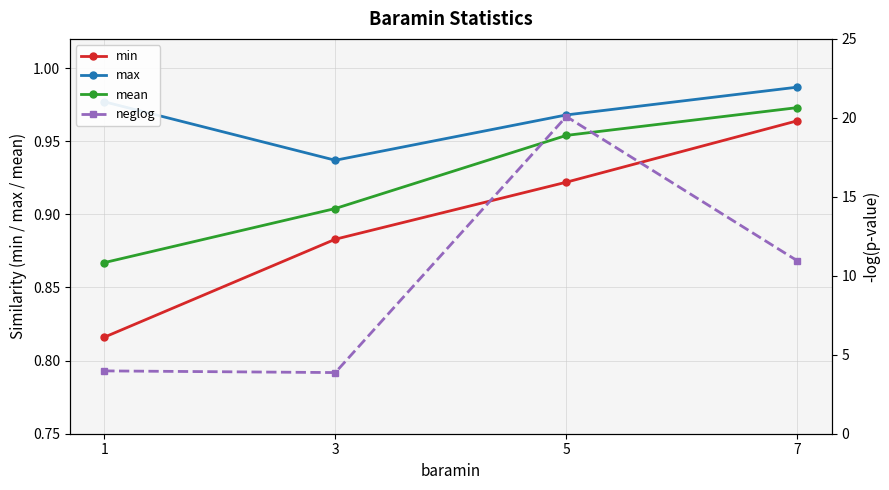

At which label does mean reach its peak?

7